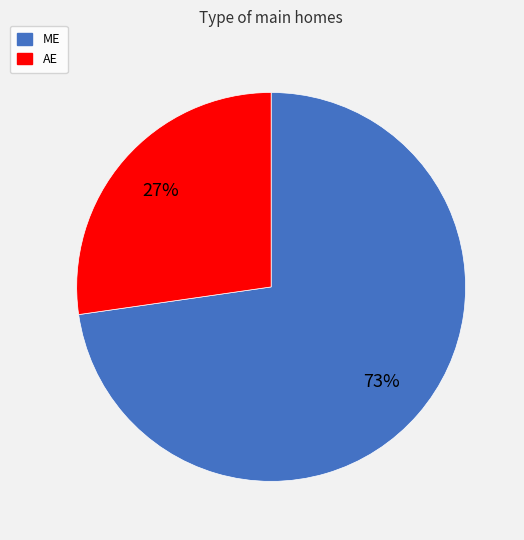

The AE slice represents 36% of the pie. True or false?

False